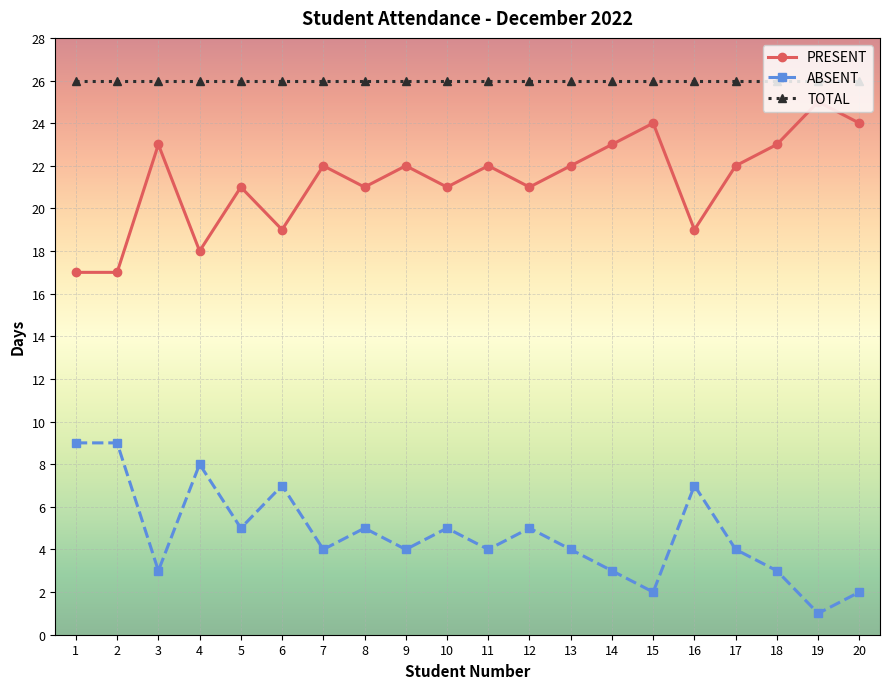

Is the value of TOTAL at 19 greater than the value of PRESENT at 2?

Yes